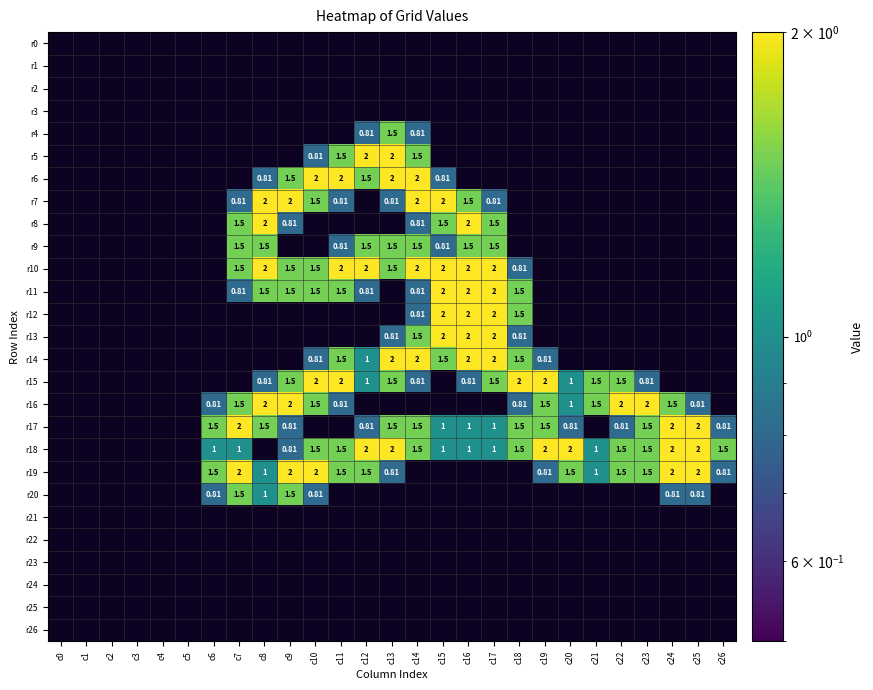

Between c5 and c15, which is larger?

c15